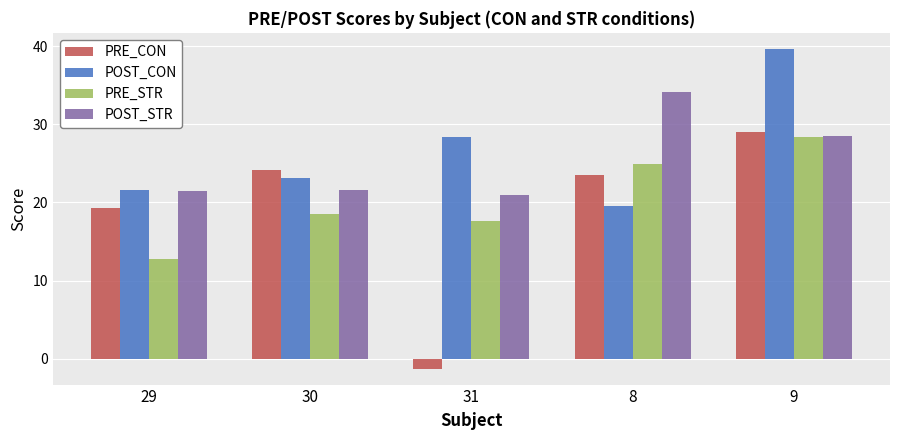

What value does the POST_STR series have at 30?

21.7